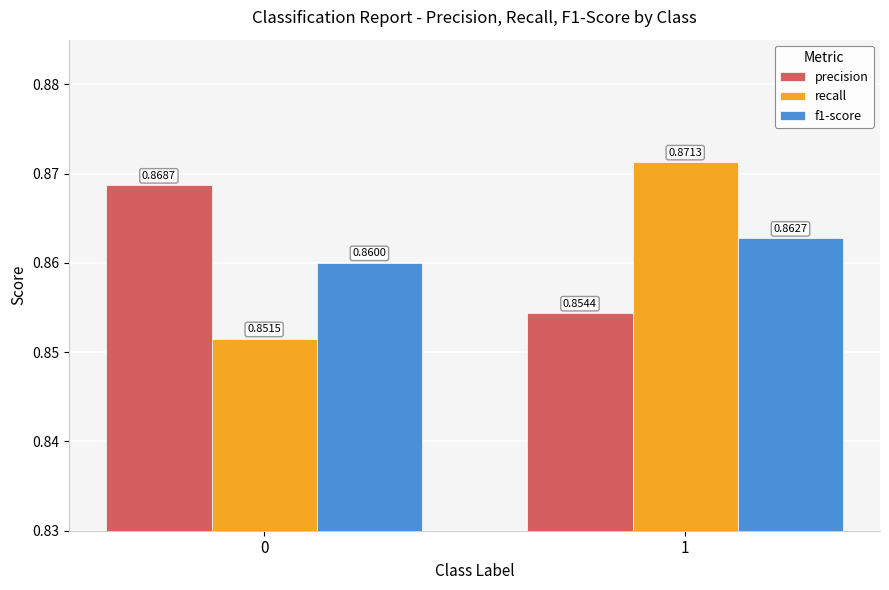

What is the sum of all precision values?

1.7